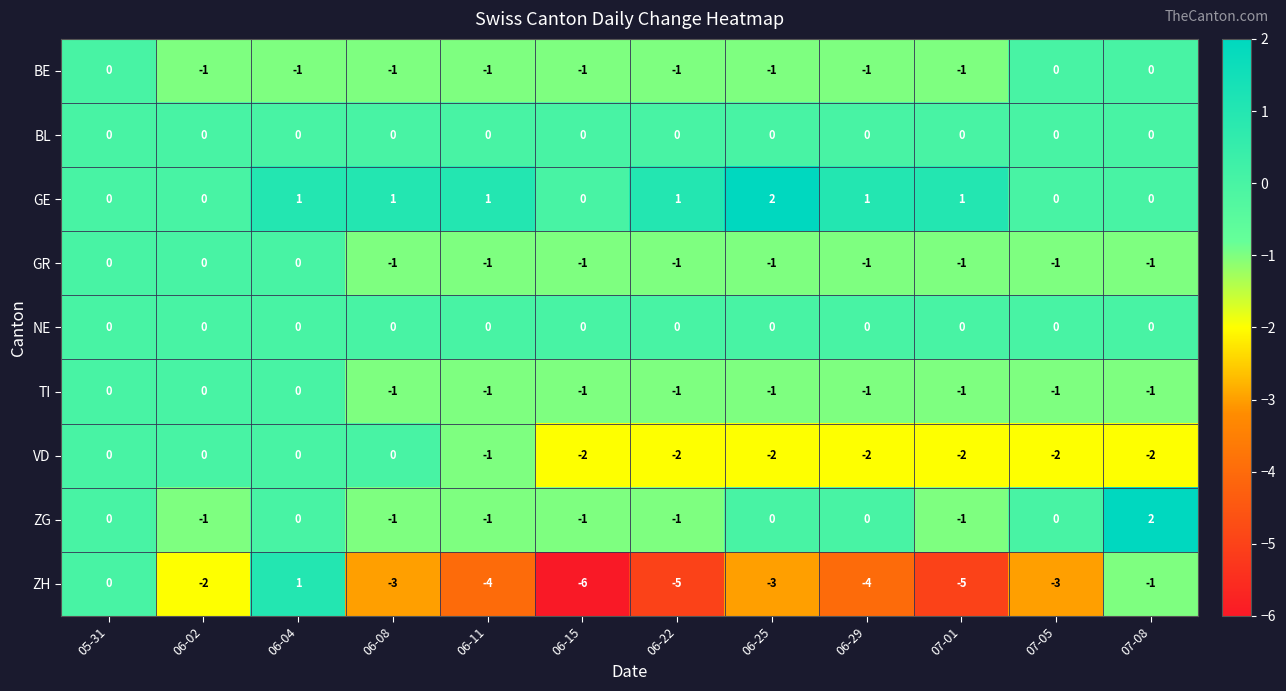

Count the TI values in the range -1 to 0.

12